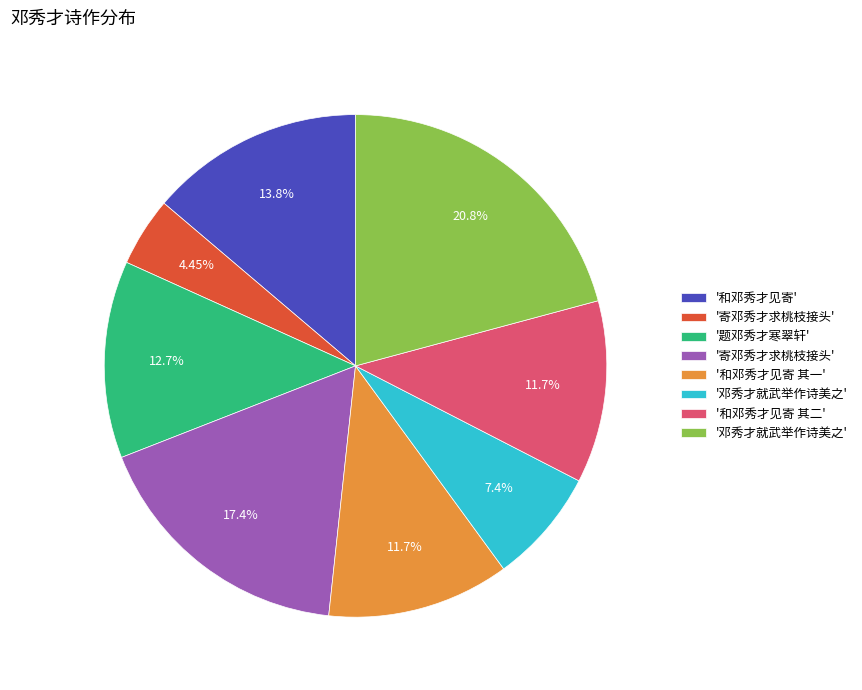

Is there any slice that represents more than half of the pie?

No